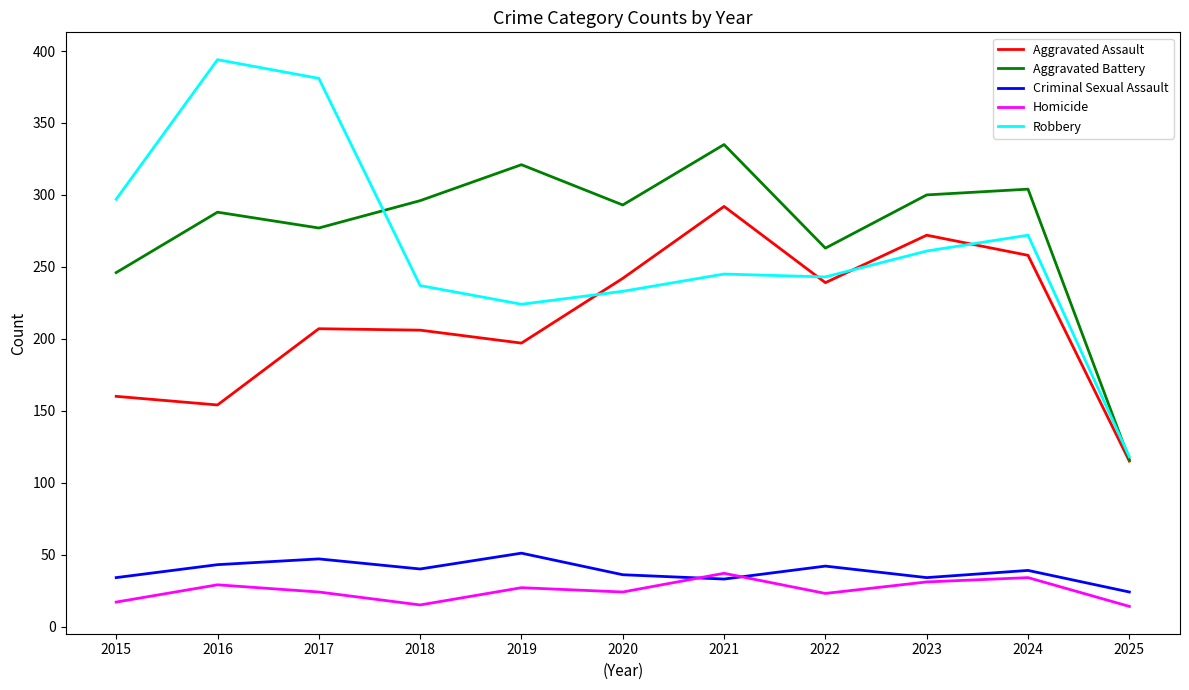

Is it true that Homicide equals 14 at 2025?

True